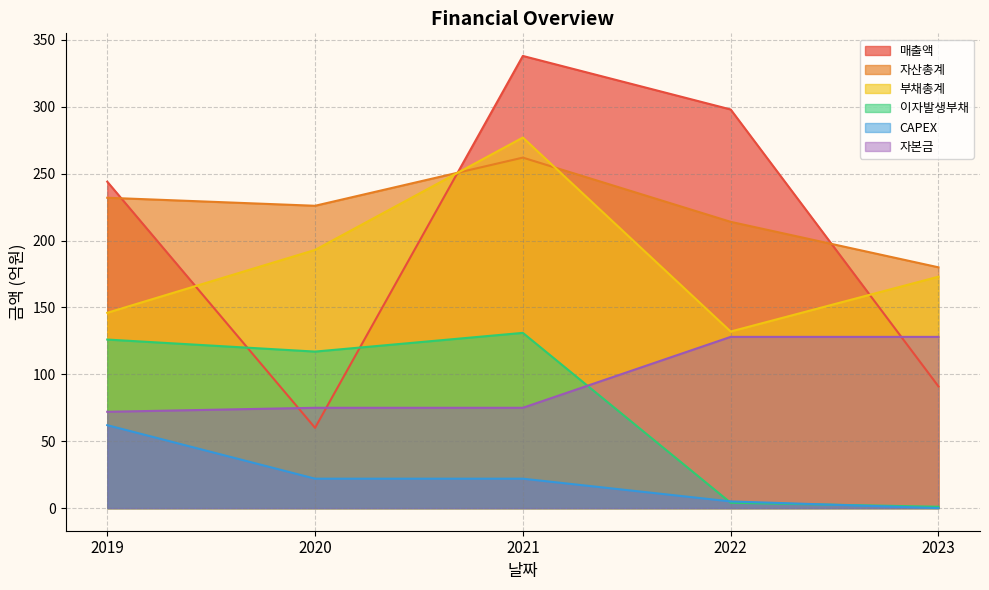

True or false: 자본금 has more than 0 points higher than both neighbors.

False